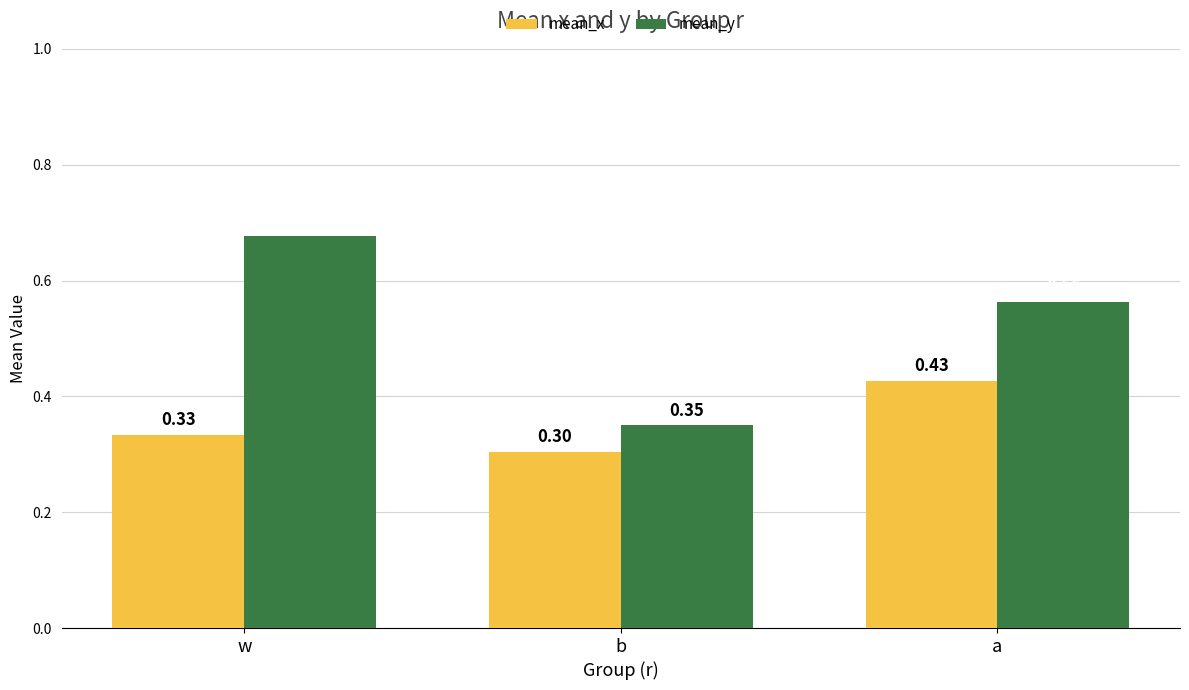

At b, list the series in order from largest to smallest.

mean_y, mean_x